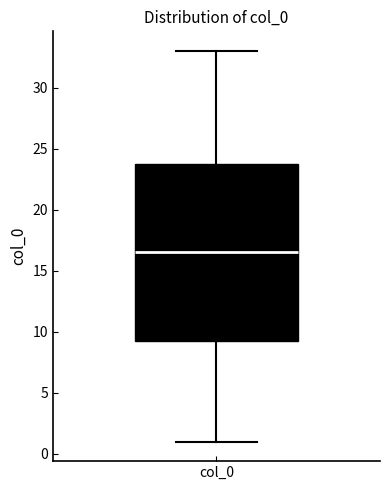

Transcribe this box plot: give where the median line is, the range the box spans, and where the two whiskers end, as read against the y-axis. The values are not printed on the chart, so give them approximately, as read against the axis.

median 16.5, box 9.5 to 24.0, whiskers 1.0 to 33.0